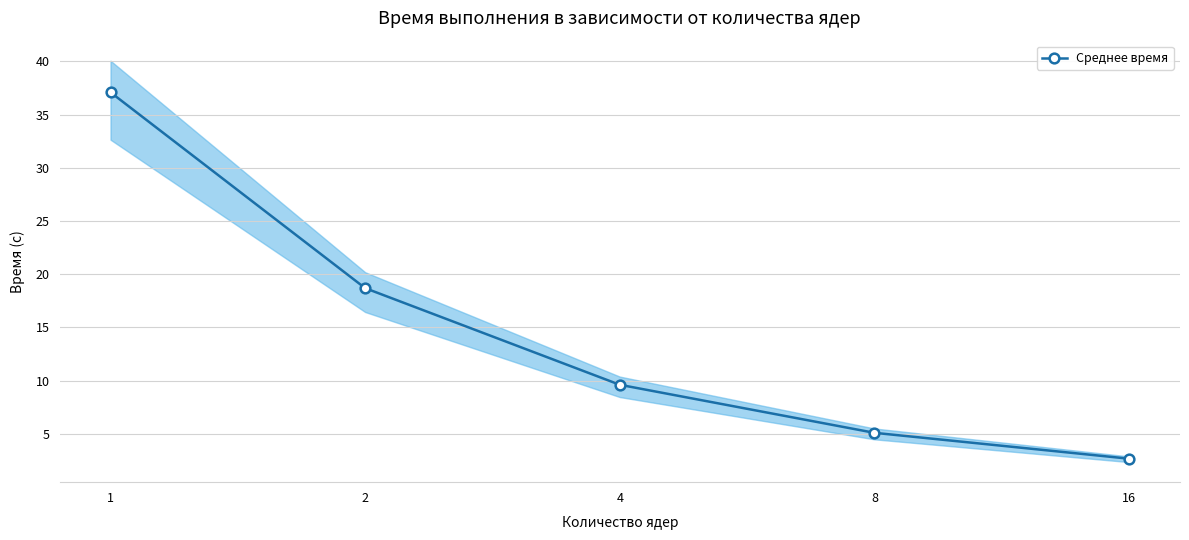

Reading right to left, what are all the values shown in this chart?

2.7	5.1	9.6	18.7	37.1